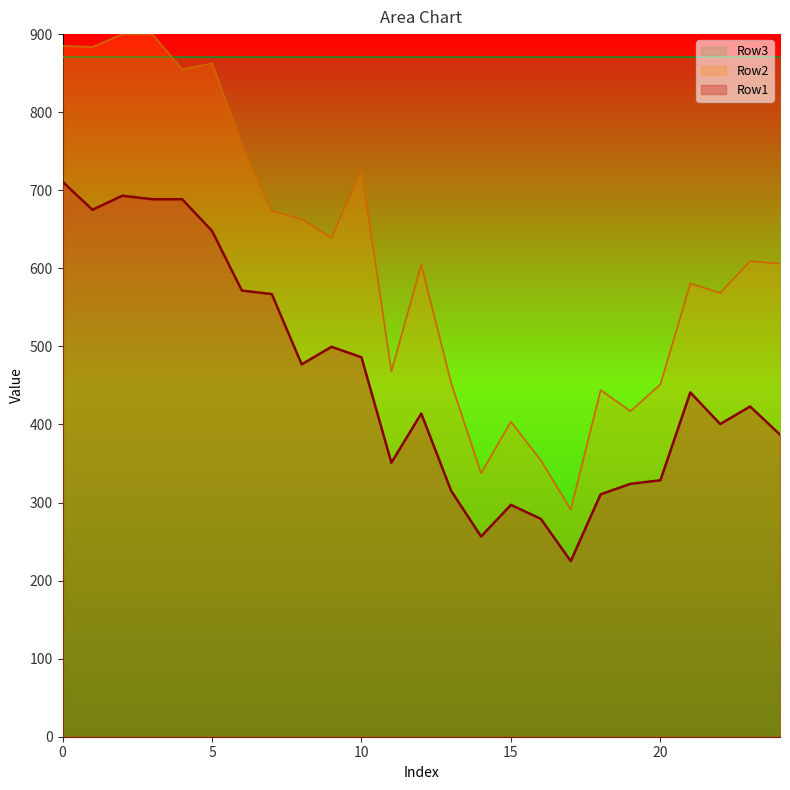

Reading left to right, extract all data points from this chart.

Row1: 0=711.0	1=675.0	2=693.0	3=688.5	4=688.5	5=648.0	6=571.5	7=567.0	8=477.0	9=499.5	10=486.0	11=351.0	12=414.0	13=315.0	14=256.5	15=297.0	16=279.0	17=225.0	18=310.5	19=324.0	20=328.5	21=441.0	22=400.5	23=423.0	24=387.0
Row2: 0=885.0	1=883.5	2=900.0	3=900.0	4=855.0	5=862.5	6=759.0	7=673.5	8=663.0	9=639.0	10=727.5	11=468.0	12=604.5	13=453.0	14=337.5	15=403.5	16=354.0	17=291.0	18=444.0	19=417.0	20=451.5	21=580.5	22=568.5	23=609.0	24=606.0